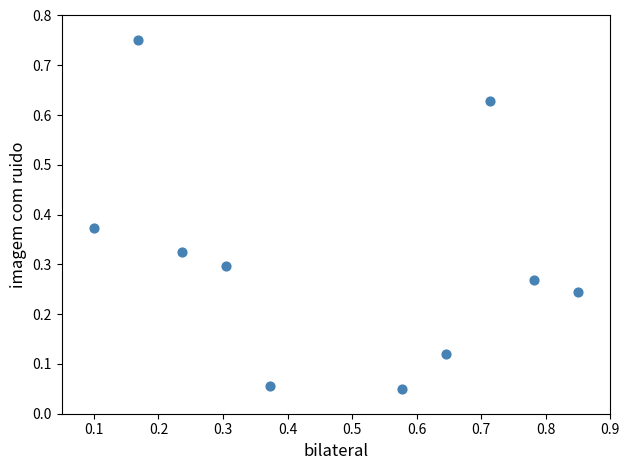

What is the range of Y values (max minus min)?

0.7